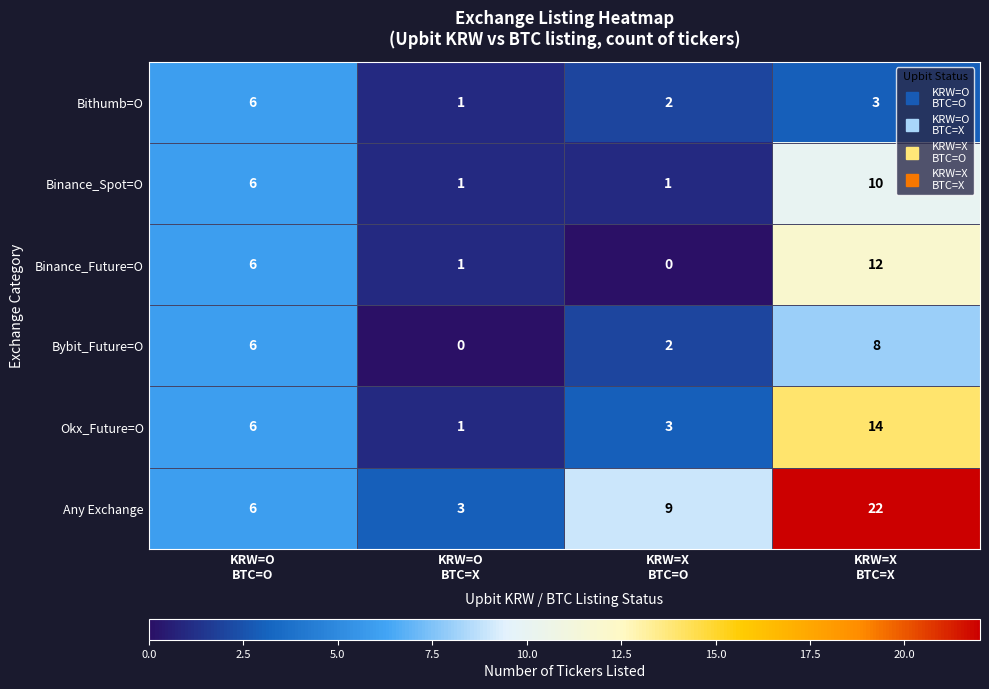

Reading left to right, extract all data points from this chart.

Bithumb=O: 6	1	2	3
Binance_Spot=O: 6	1	1	10
Binance_Future=O: 6	1	0	12
Bybit_Future=O: 6	0	2	8
Okx_Future=O: 6	1	3	14
Any Exchange: 6	3	9	22